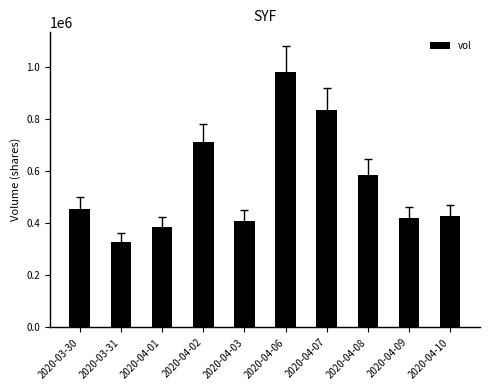

What is the label of the 4th bar from the left?

2020-04-02